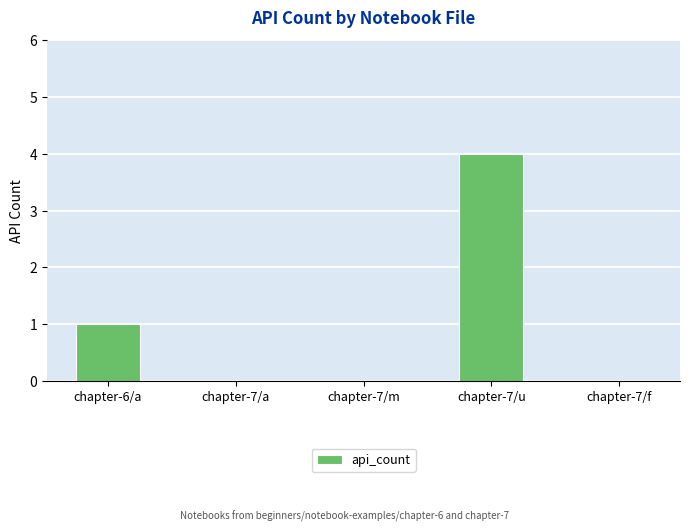

Count the number of categories in the chart.

5